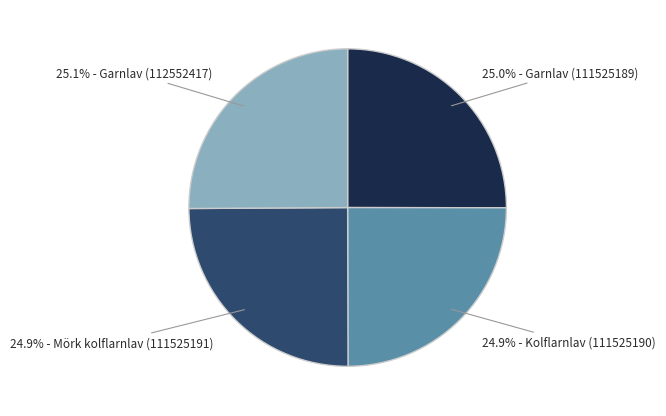

Is there any slice that represents more than half of the pie?

No